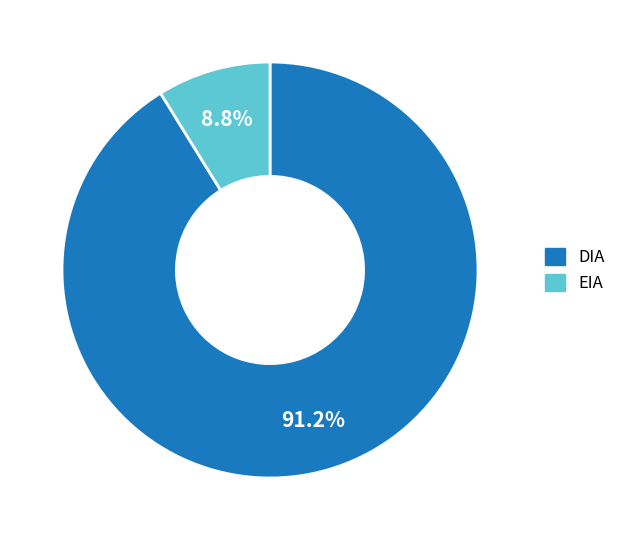

Is it true that EIA is 1% of the pie?

False